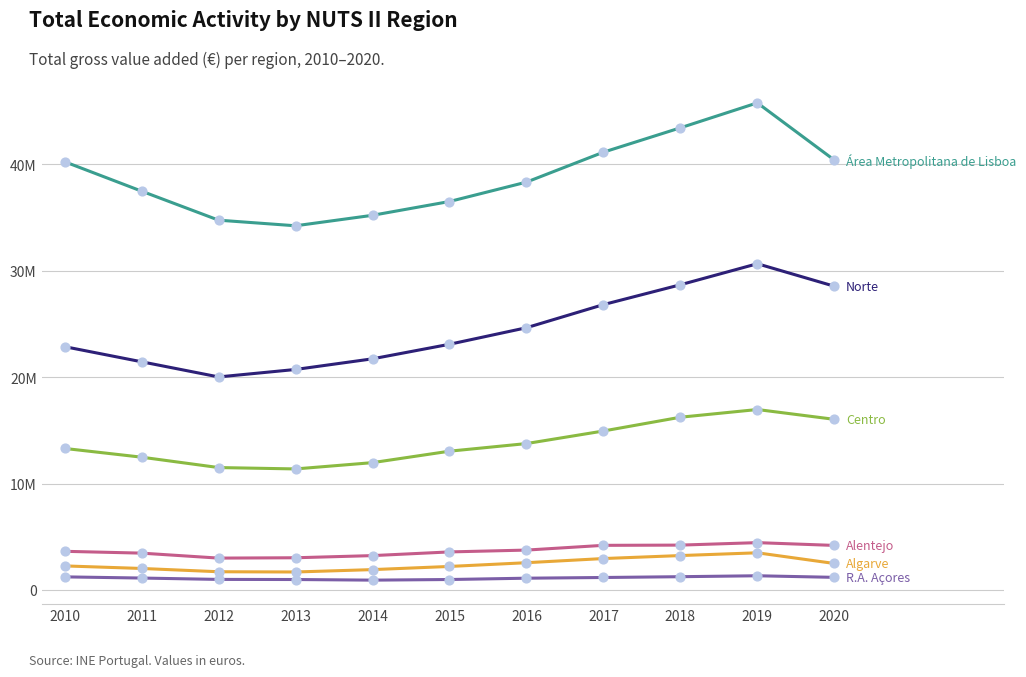

Is this an area chart (filled region under the line)?

No